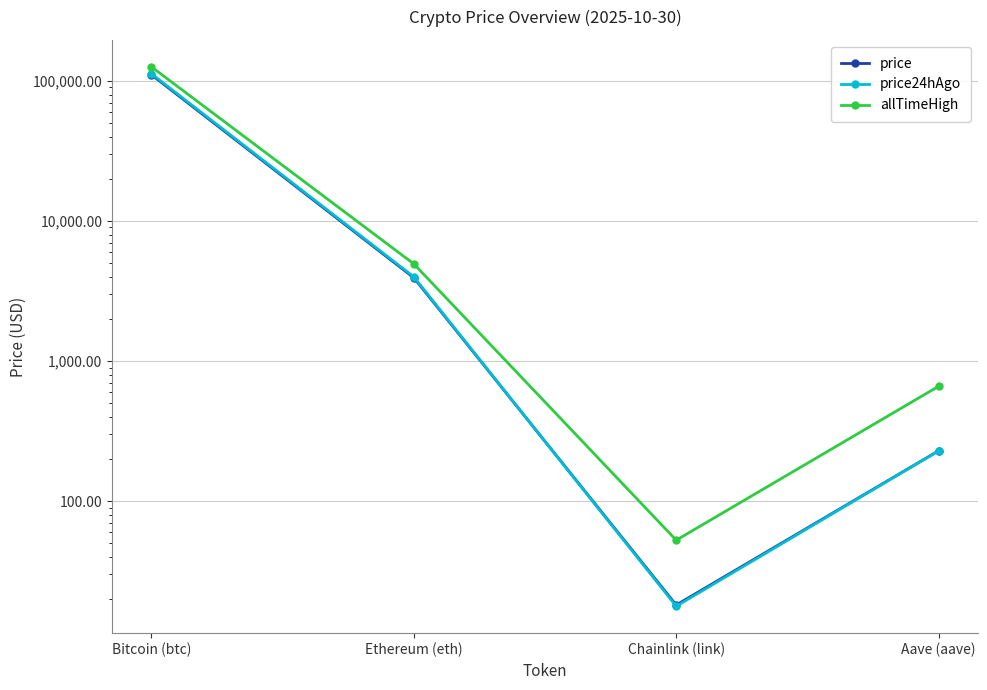

Is it true that price24hAgo equals 5598.0 at Ethereum (eth)?

False